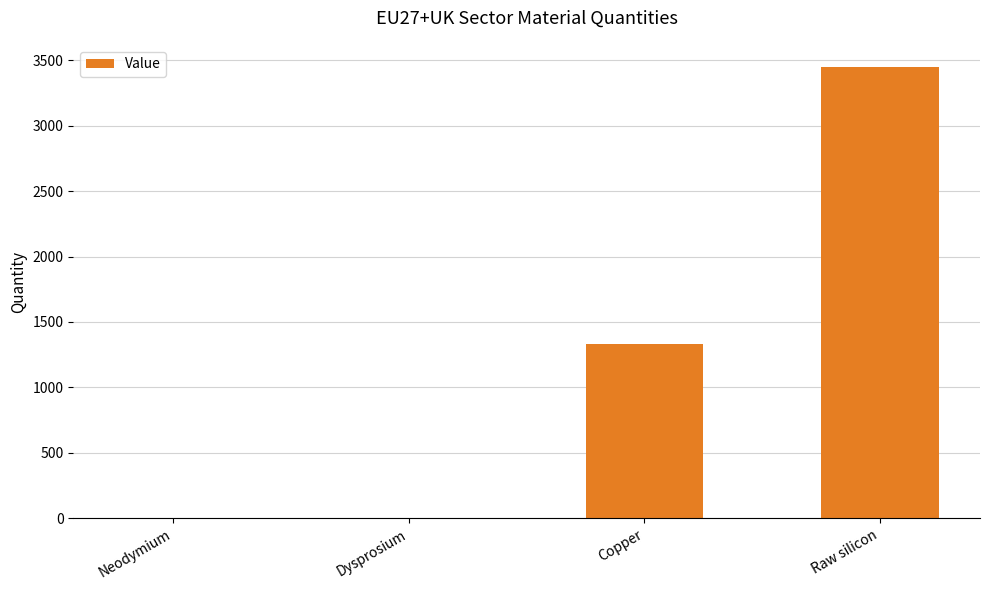

What is the change in value from Copper to Raw silicon?

+2115.3